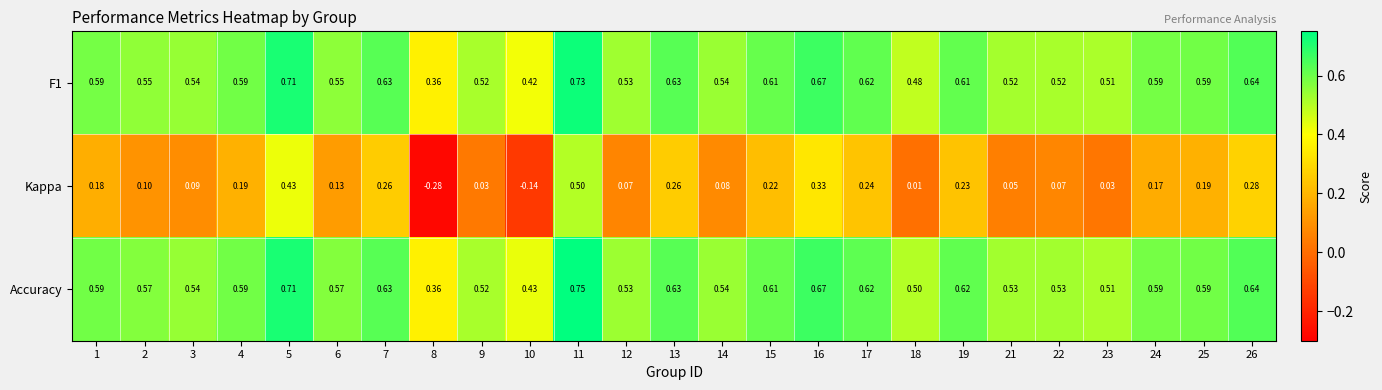

Which series has the largest total across all categories?

Accuracy